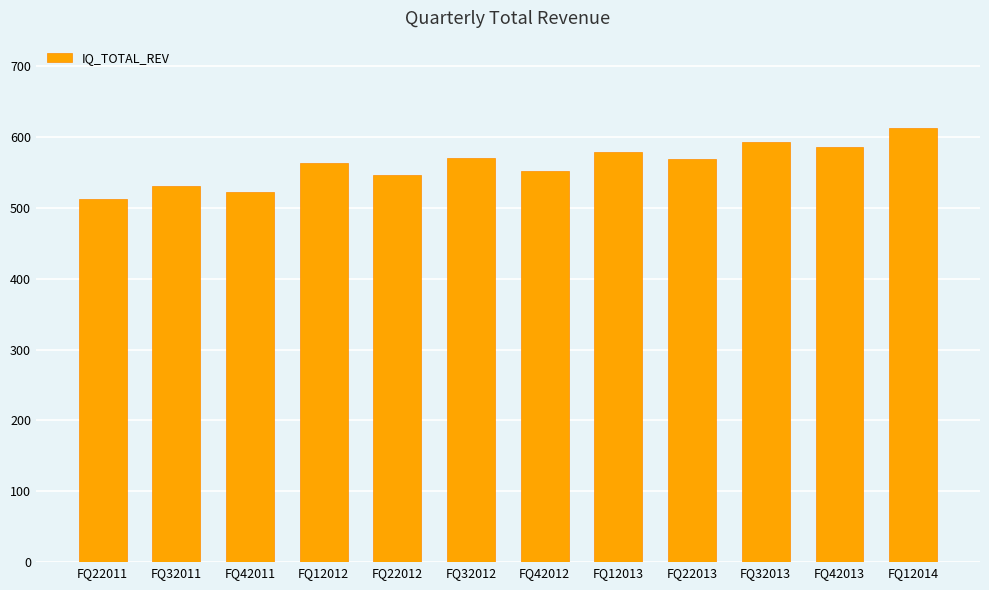

What is the label of the 10th bar from the left?

FQ32013